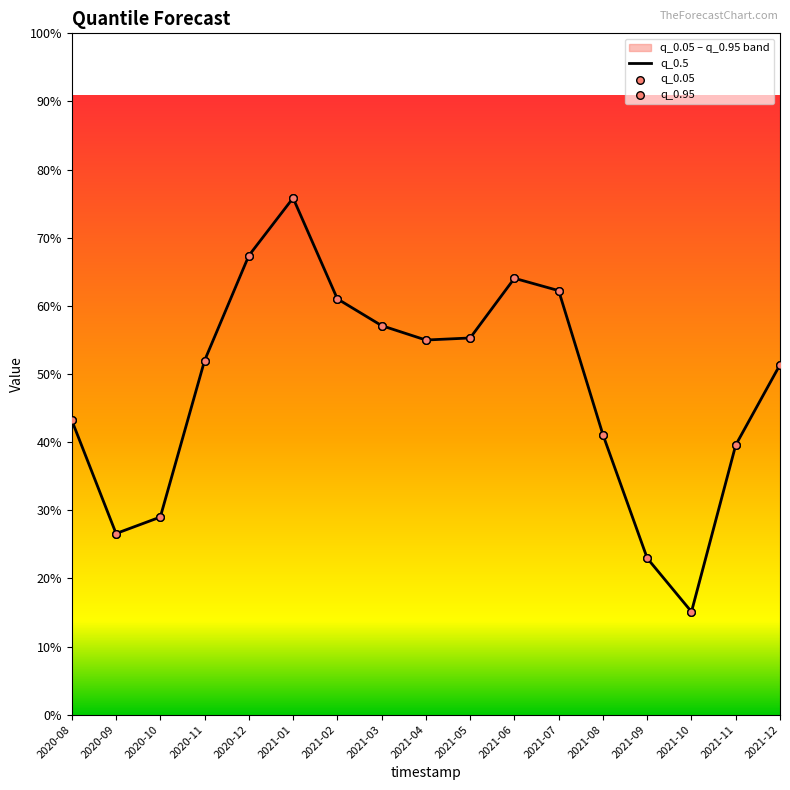

At which category is the sum across all series the highest?

2021-01